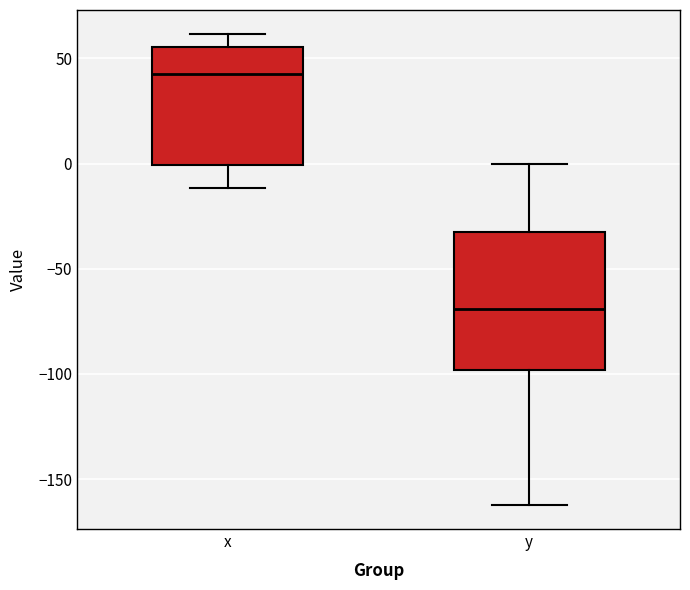

Comparing the boxes themselves (not the whiskers), which one is the tallest?

y